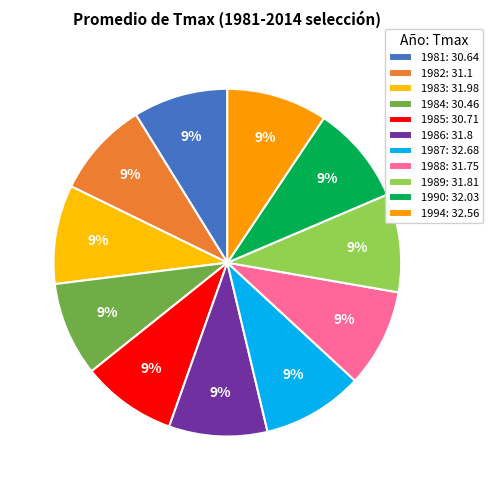

To the nearest percent, what is the combined percentage of 1981 and 1989?

18%